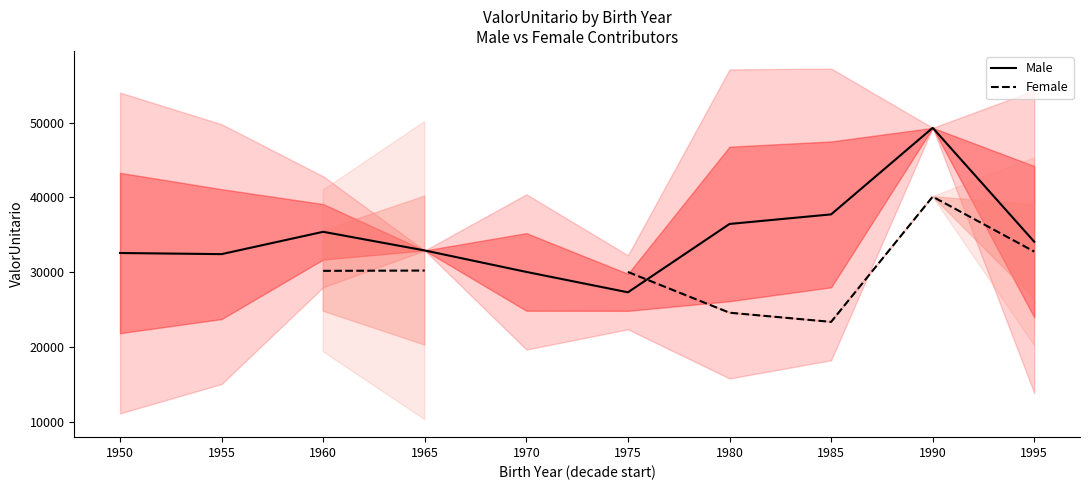

What are all the series names shown in the legend?

Male, Female